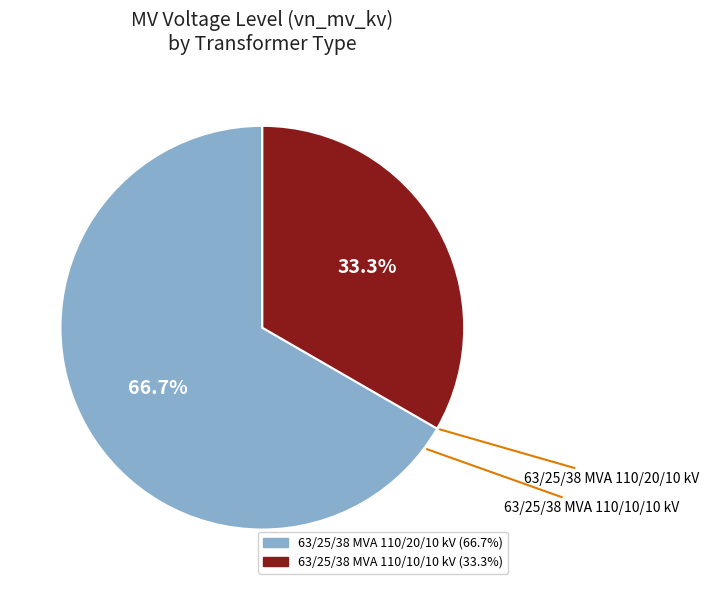

To the nearest percent, what percentage of the pie is 63/25/38 MVA 110/20/10 kV?

67%